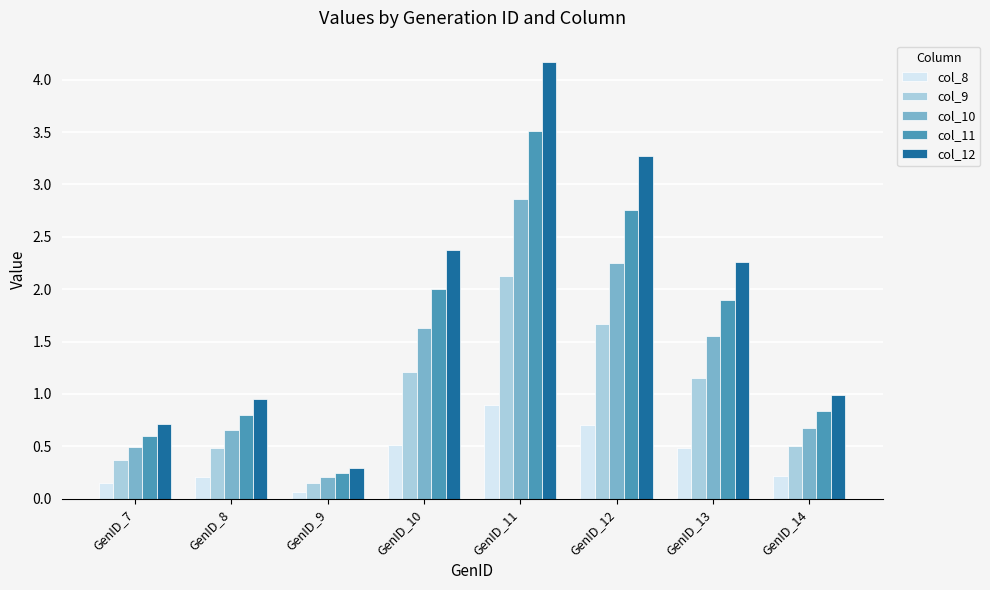

What is the difference between the highest and lowest values at GenID_13?

1.8